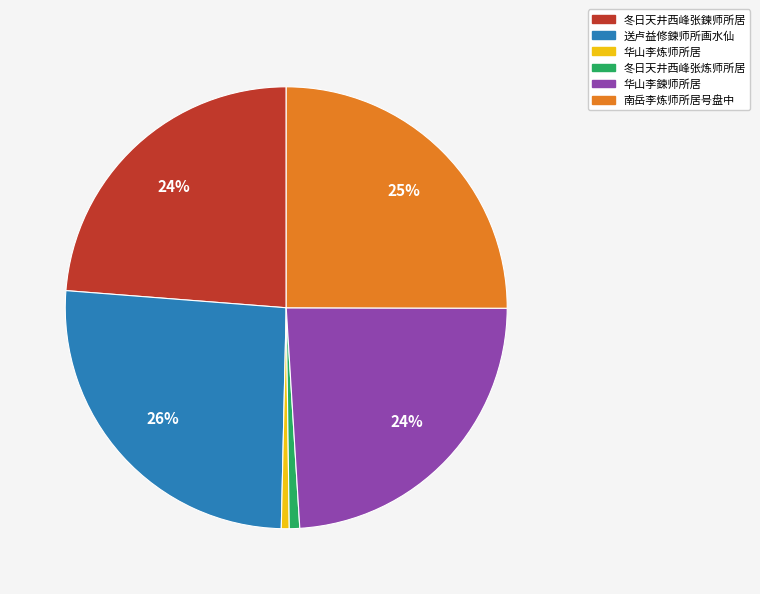

Does 华山李炼师所居 represent more than half of the total?

No